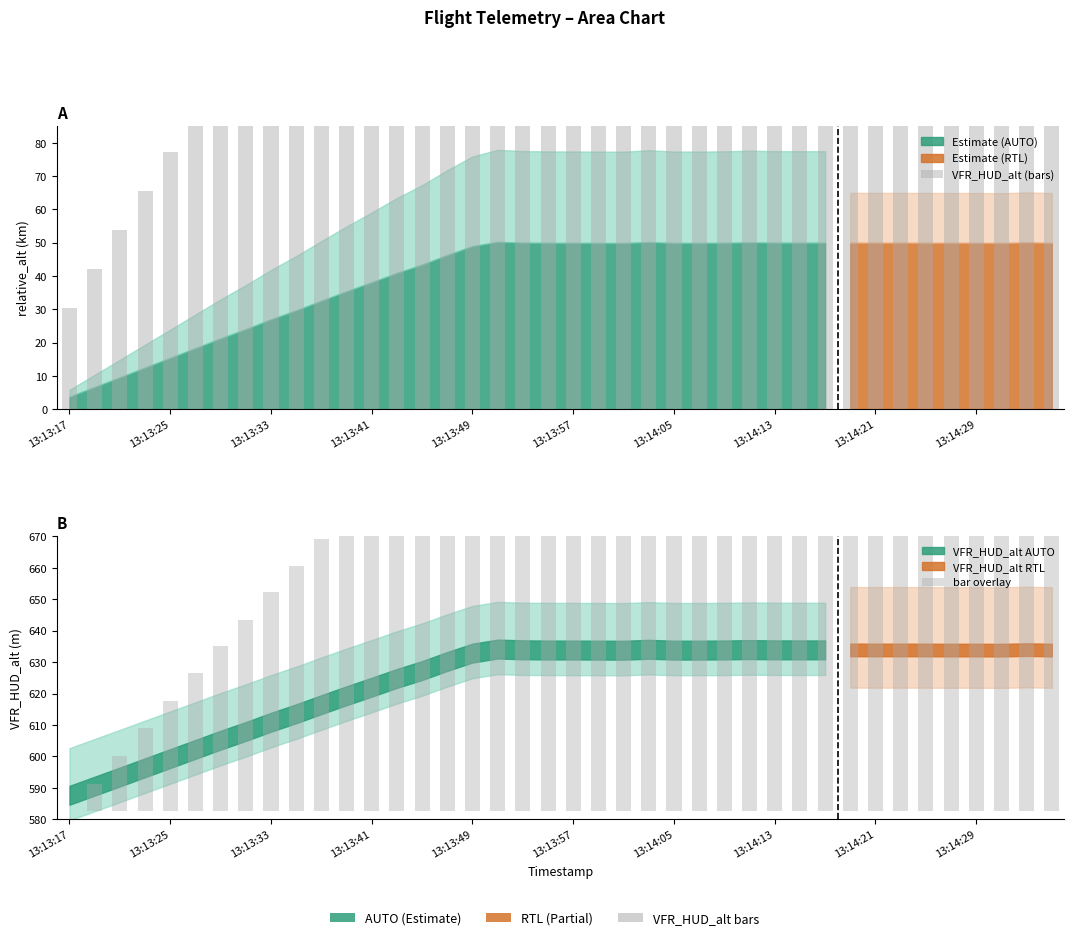

What is the value of the VFR_HUD_alt (bars) bar at the 30th from the left?

215.6